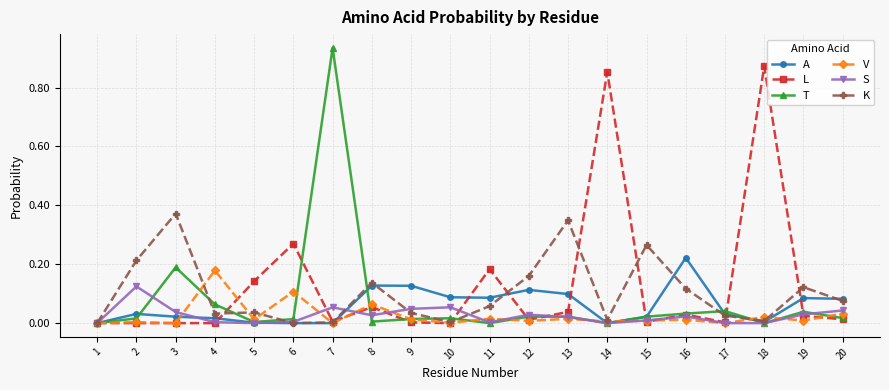

Which series has the largest range (max minus min)?

T